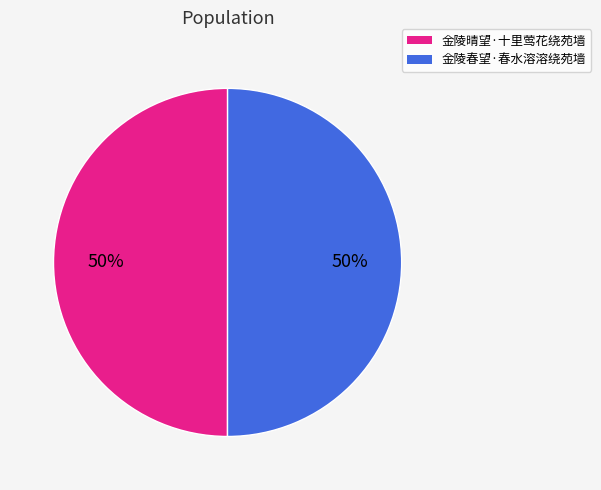

Do 金陵春望·春水溶溶绕苑墙 and 金陵晴望·十里莺花绕苑墙 together represent more than half of the pie?

Yes